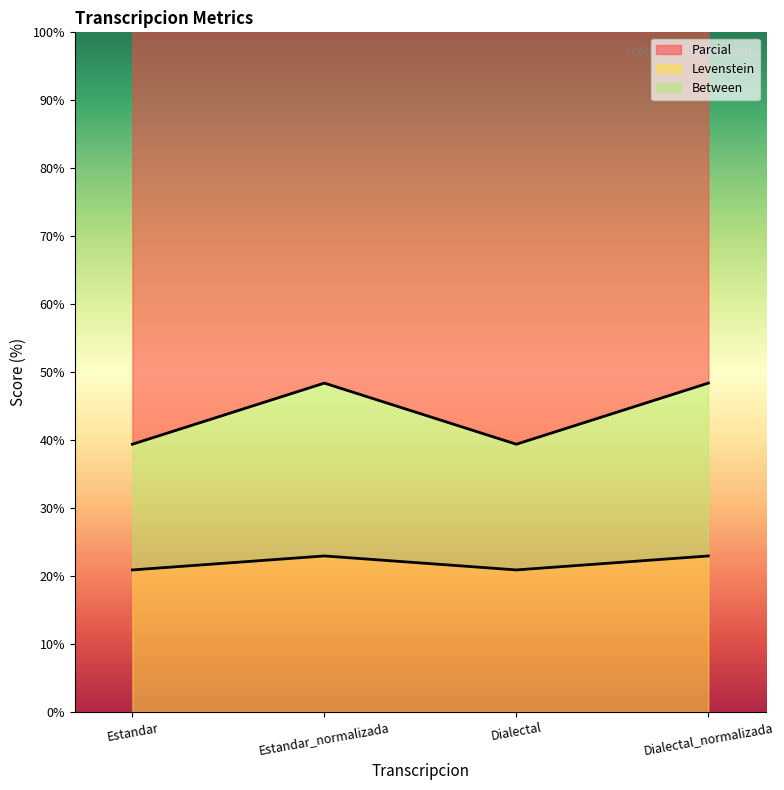

What is the average value of the Levenstein series?

21.9